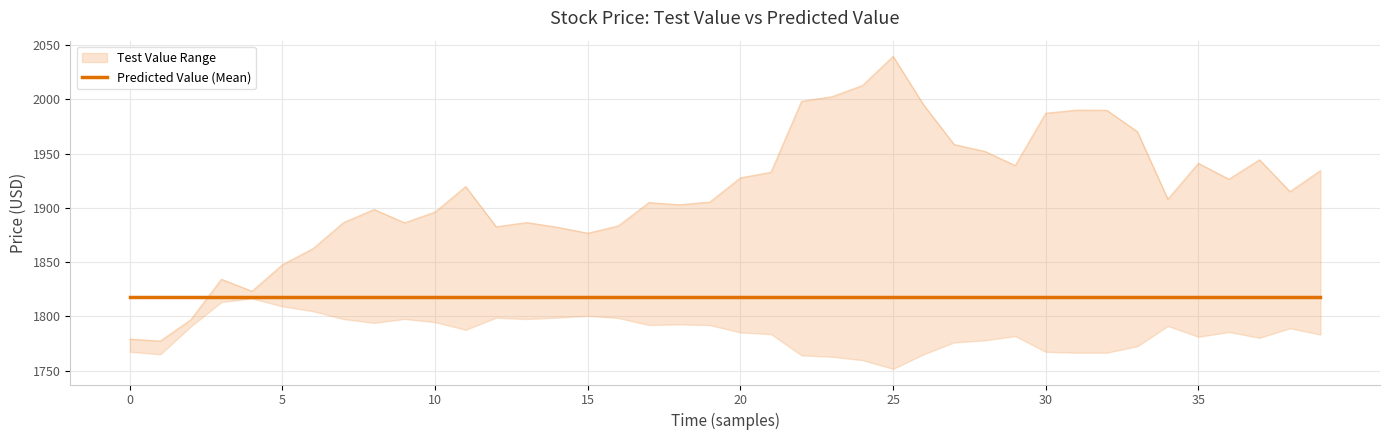

How many points are lower than both their immediate neighbors (excluding endpoints)?

10